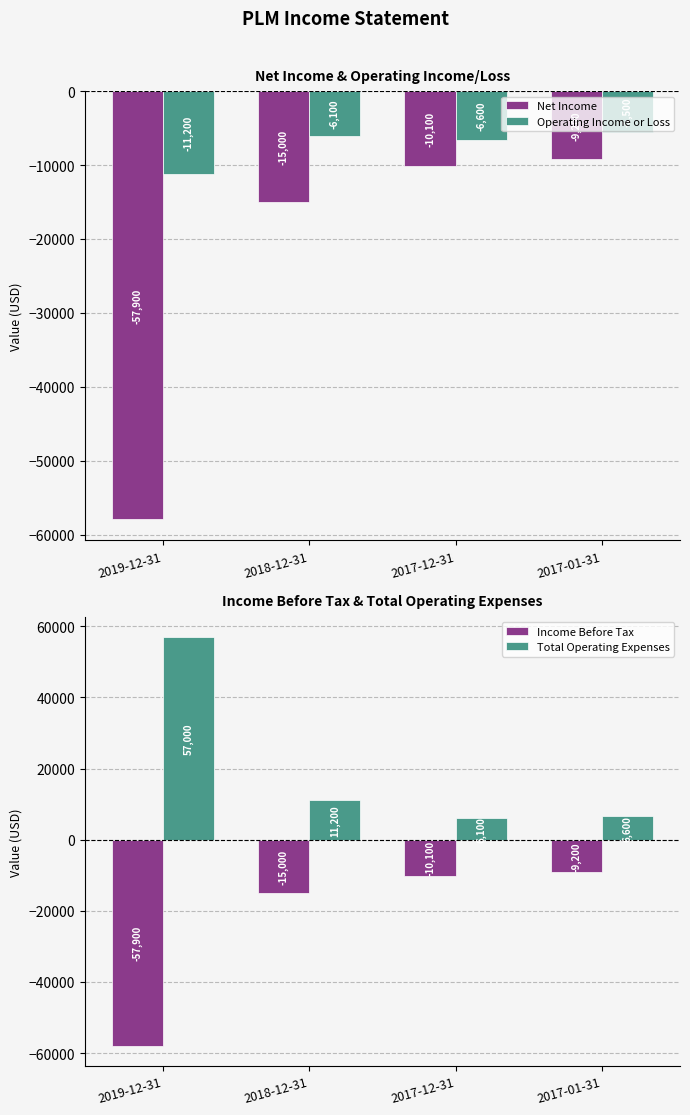

Reading left to right, extract all data points from this chart.

Net Income: 2019-12-31=-57900	2018-12-31=-15000	2017-12-31=-10100	2017-01-31=-9200
Operating Income or Loss: 2019-12-31=-11200	2018-12-31=-6100	2017-12-31=-6600	2017-01-31=-5500
Income Before Tax: 2019-12-31=-57900	2018-12-31=-15000	2017-12-31=-10100	2017-01-31=-9200
Total Operating Expenses: 2019-12-31=57000	2018-12-31=11200	2017-12-31=6100	2017-01-31=6600